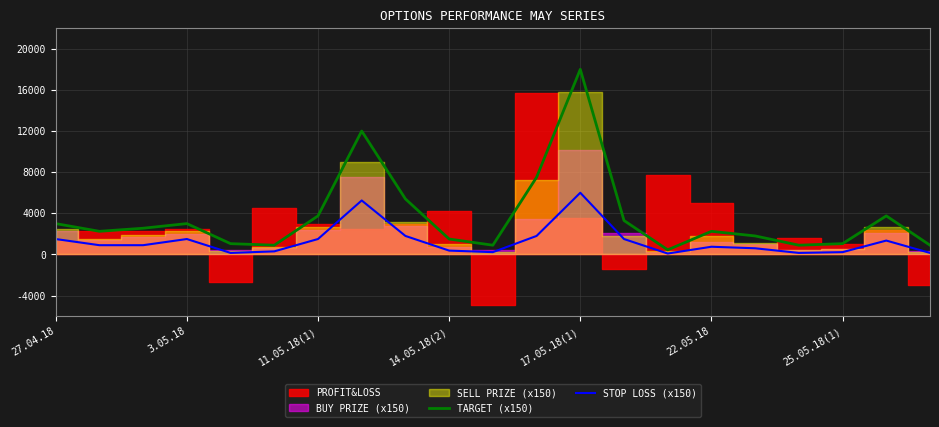

What is the approximate value of STOP LOSS (x150) at 11, to the nearest 100?

1800